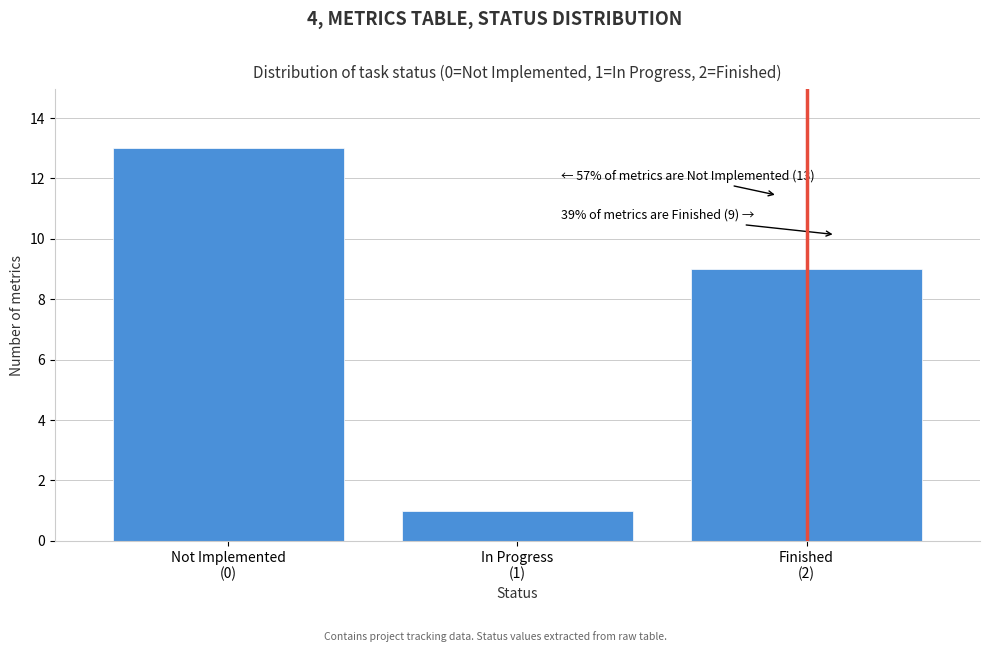

Reading left to right, transcribe all the data shown in this chart.

13	1	9